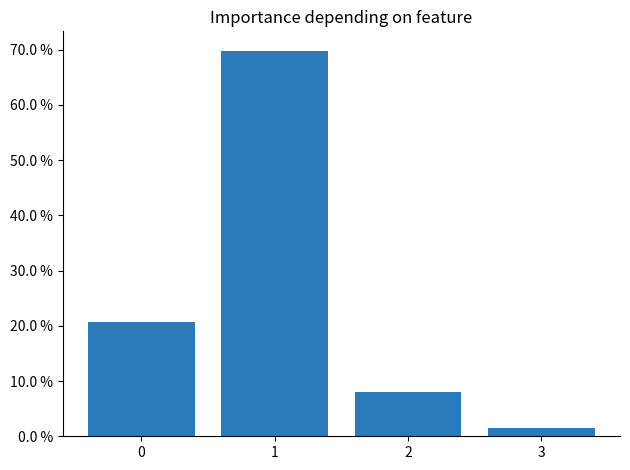

Does the chart contain any negative values?

No